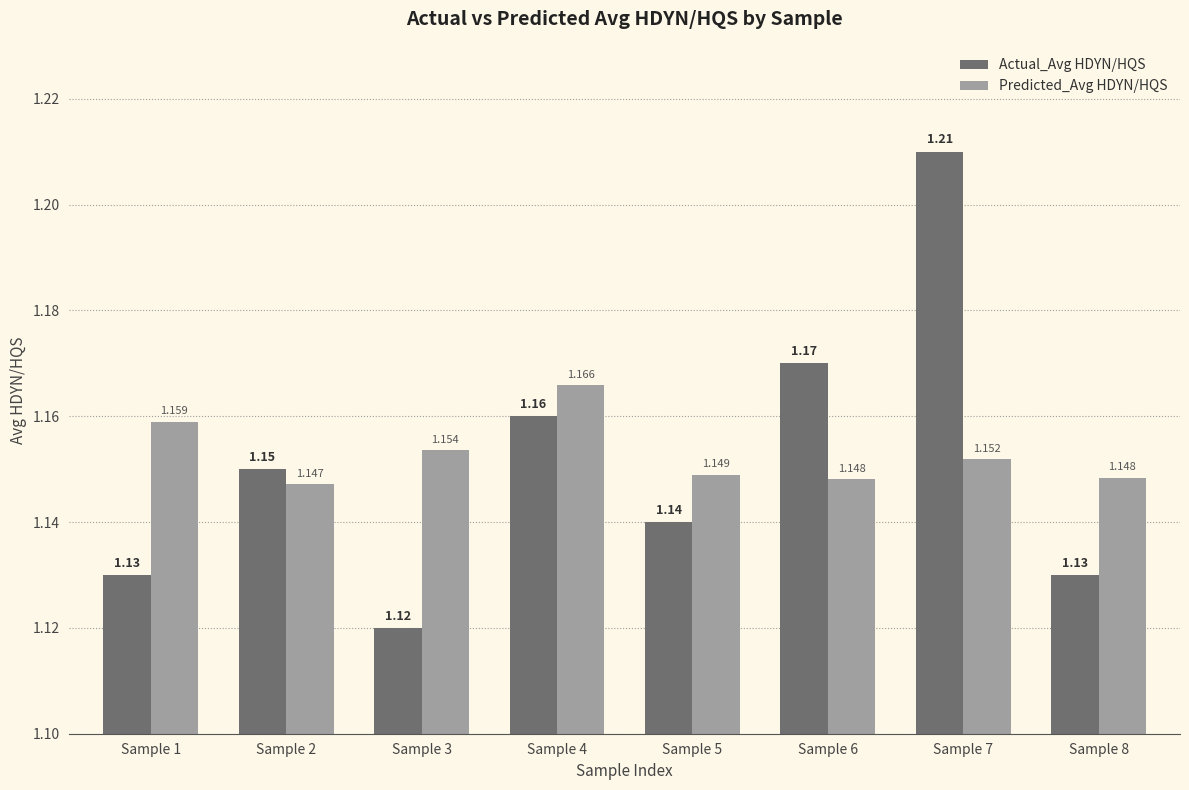

At which category is the sum across all series the highest?

Sample 7